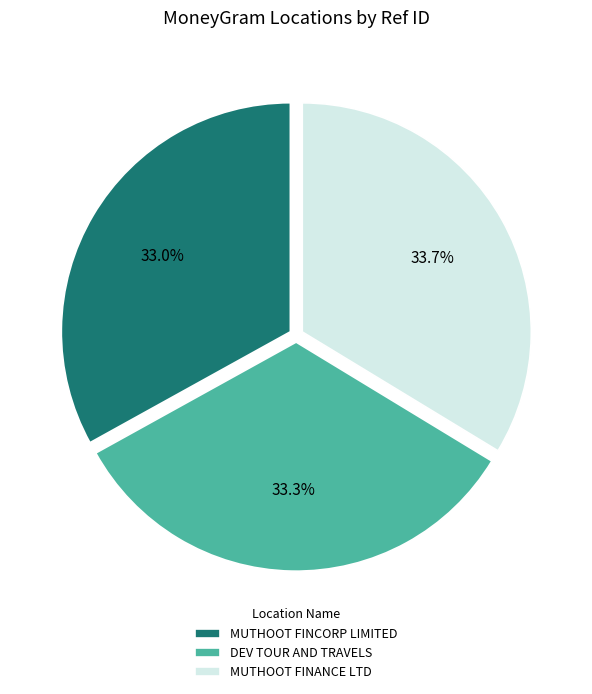

Does DEV TOUR AND TRAVELS represent more than half of the total?

No